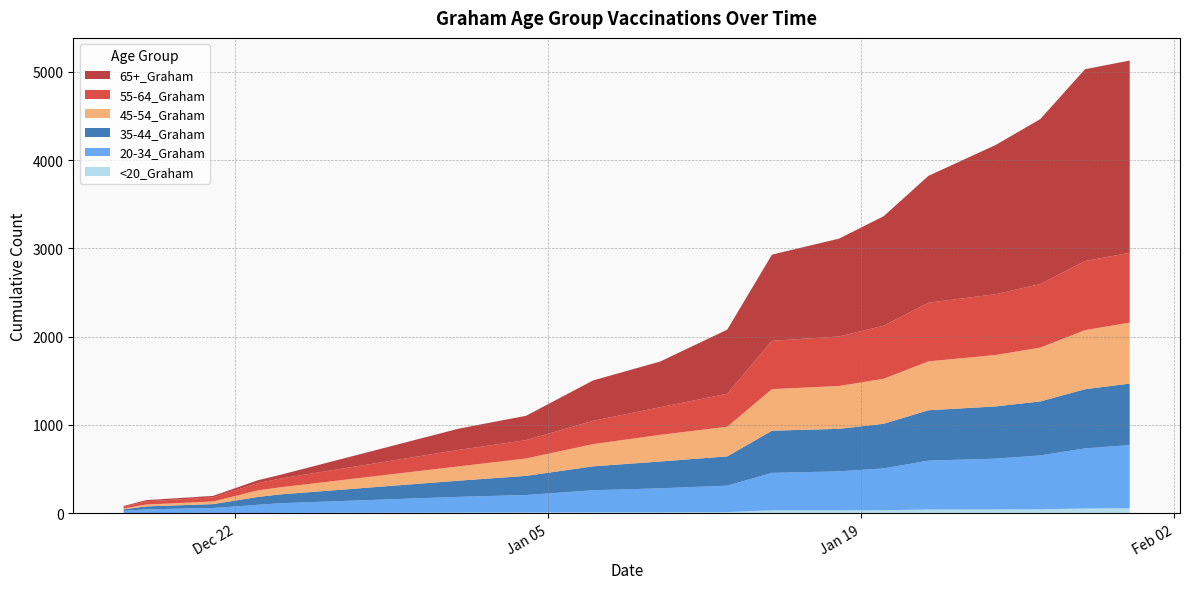

Reading left to right, transcribe all the data shown in this chart.

<20_Graham: 12/17/2020=1	12/18/2020=1	12/21/2020=2	12/23/2020=2	12/24/2020=2	1/1/2021=5	1/4/2021=6	1/7/2021=8	1/10/2021=8	1/13/2021=11	1/15/2021=32	1/18/2021=32	1/20/2021=33	1/22/2021=40	1/25/2021=41	1/27/2021=43	1/29/2021=52	1/31/2021=55
20-34_Graham: 12/17/2020=24	12/18/2020=41	12/21/2020=56	12/23/2020=92	12/24/2020=110	1/1/2021=179	1/4/2021=199	1/7/2021=251	1/10/2021=273	1/13/2021=300	1/15/2021=424	1/18/2021=441	1/20/2021=474	1/22/2021=555	1/25/2021=576	1/27/2021=611	1/29/2021=681	1/31/2021=716
35-44_Graham: 12/17/2020=17	12/18/2020=34	12/21/2020=44	12/23/2020=89	12/24/2020=100	1/1/2021=184	1/4/2021=217	1/7/2021=271	1/10/2021=304	1/13/2021=332	1/15/2021=478	1/18/2021=482	1/20/2021=506	1/22/2021=571	1/25/2021=592	1/27/2021=612	1/29/2021=671	1/31/2021=697
45-54_Graham: 12/17/2020=10	12/18/2020=21	12/21/2020=30	12/23/2020=74	12/24/2020=80	1/1/2021=162	1/4/2021=197	1/7/2021=252	1/10/2021=302	1/13/2021=336	1/15/2021=471	1/18/2021=486	1/20/2021=510	1/22/2021=554	1/25/2021=583	1/27/2021=610	1/29/2021=670	1/31/2021=691
55-64_Graham: 12/17/2020=19	12/18/2020=37	12/21/2020=46	12/23/2020=82	12/24/2020=99	1/1/2021=187	1/4/2021=208	1/7/2021=264	1/10/2021=313	1/13/2021=374	1/15/2021=548	1/18/2021=561	1/20/2021=601	1/22/2021=665	1/25/2021=689	1/27/2021=720	1/29/2021=783	1/31/2021=791
65+_Graham: 12/17/2020=9	12/18/2020=13	12/21/2020=17	12/23/2020=33	12/24/2020=42	1/1/2021=241	1/4/2021=276	1/7/2021=458	1/10/2021=518	1/13/2021=727	1/15/2021=977	1/18/2021=1109	1/20/2021=1242	1/22/2021=1438	1/25/2021=1691	1/27/2021=1870	1/29/2021=2174	1/31/2021=2180